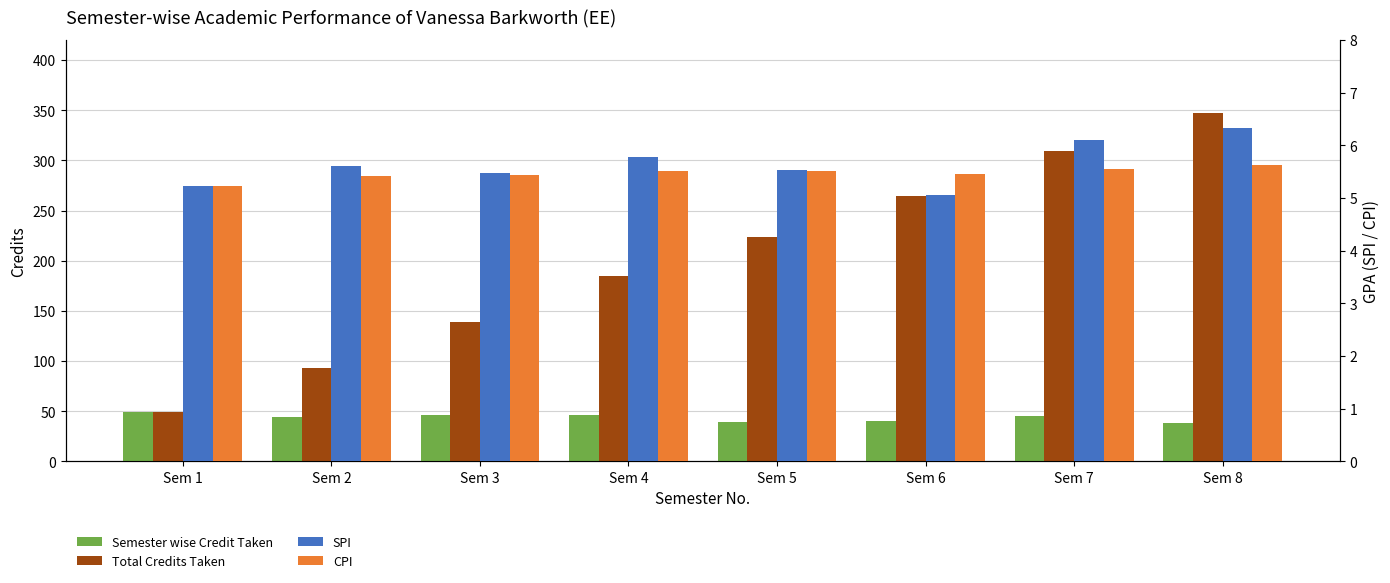

What is the average value of the Total Credits Taken series?

201.2